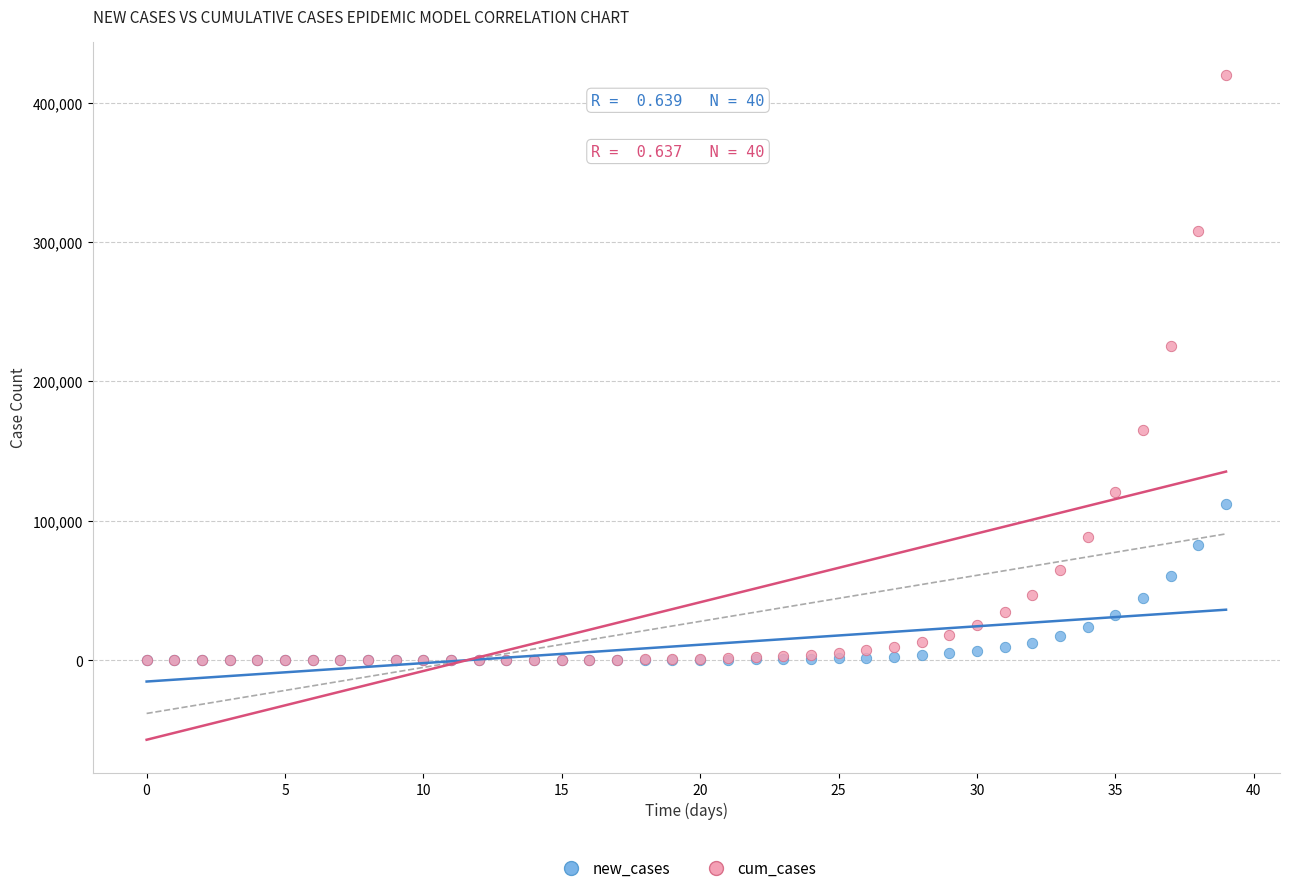

In the cum_cases series, what Y value is closest to 209942?

225697.8